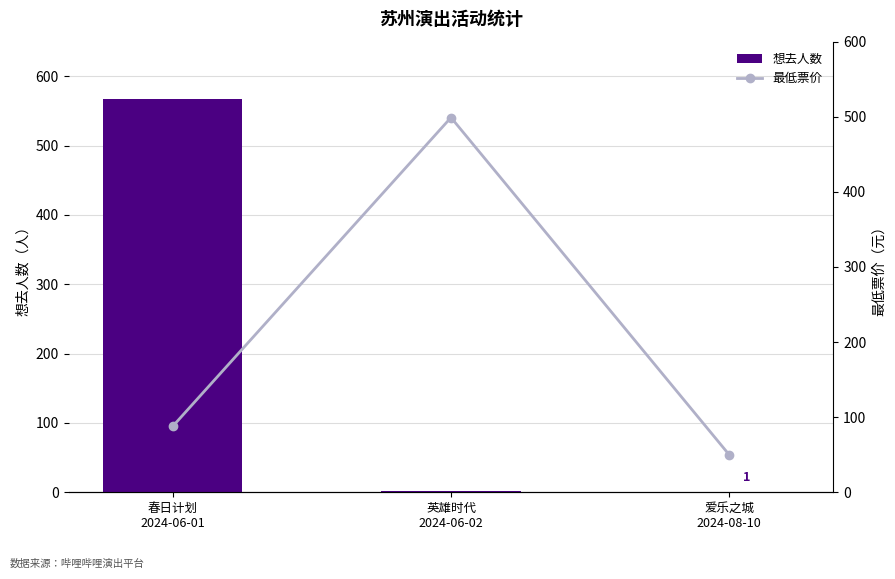

What is the difference between the maximum and second lowest values in the 想去人数 series?

566